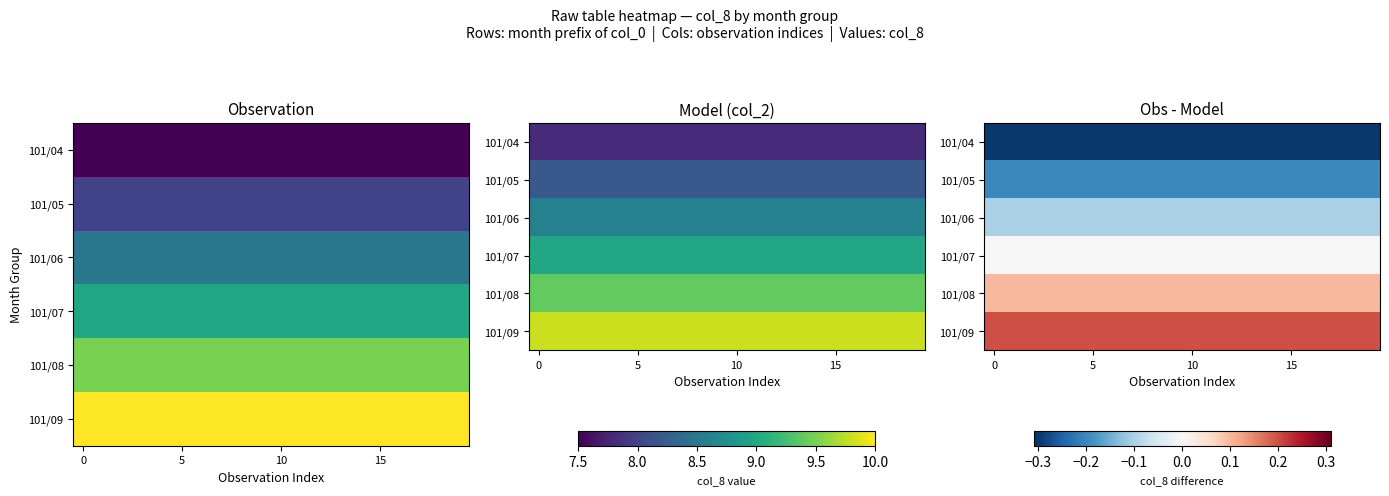

Rank the series by their maximum value, from highest to lowest.

101/09, 101/08, 101/07, 101/06, 101/05, 101/04